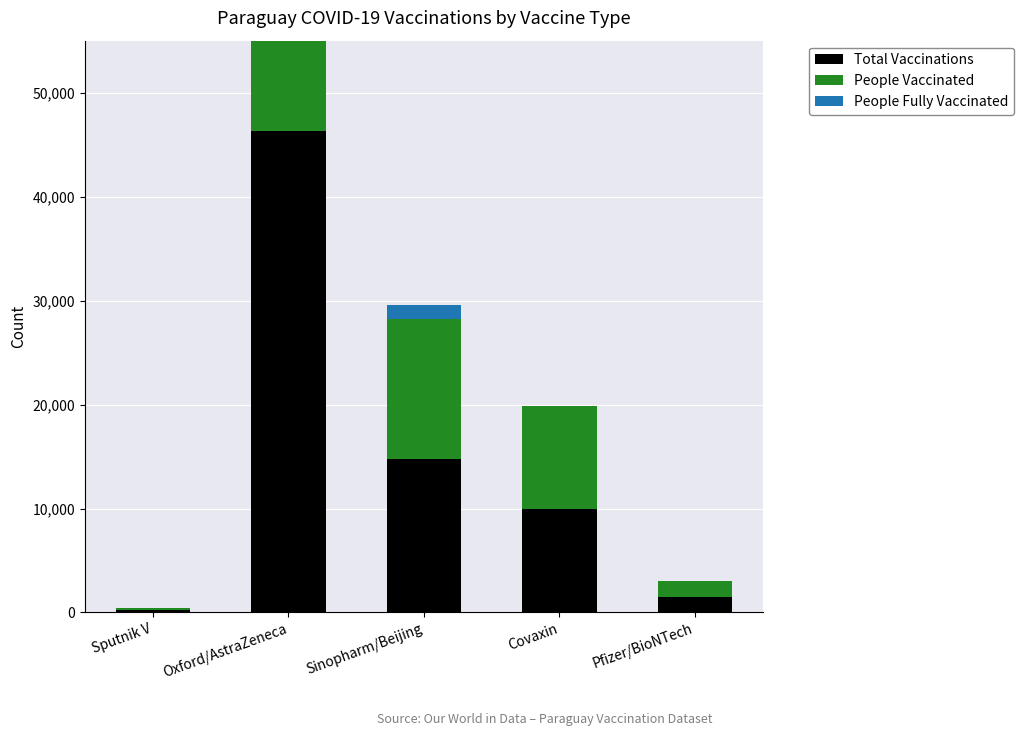

Is the value of People Vaccinated at Oxford/AstraZeneca greater than the value of Total Vaccinations at Oxford/AstraZeneca?

No